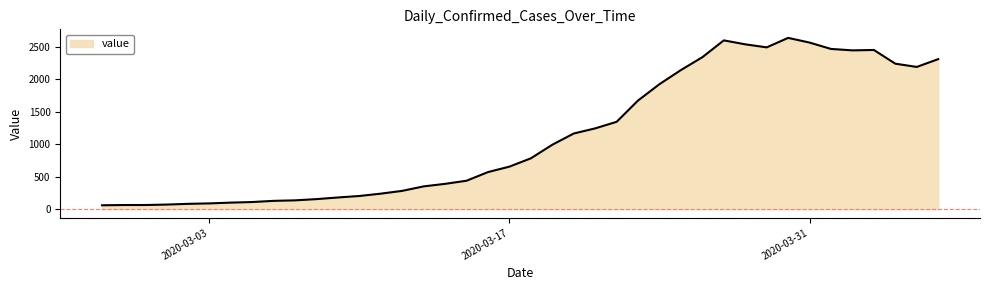

What is the maximum value shown in the chart?

2638